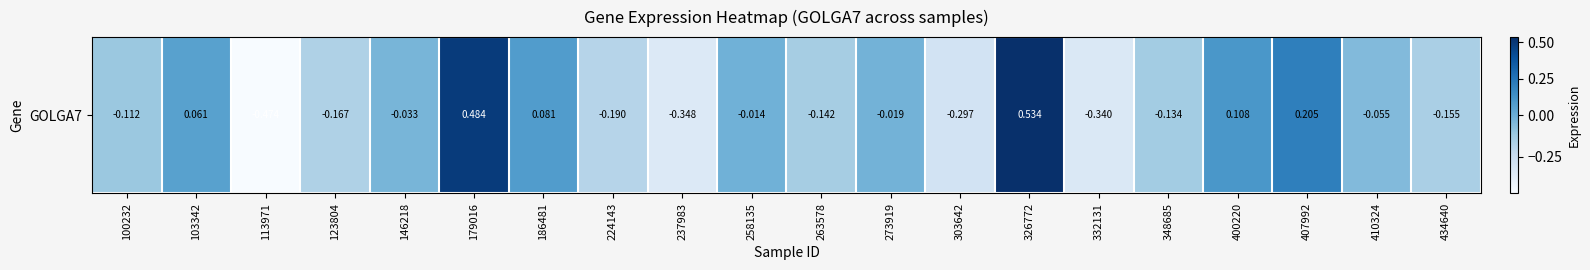

Reading right to left, list all the values displayed in this chart.

434640=-0.2	410324=-0.1	407992=0.2	400220=0.1	348685=-0.1	332131=-0.3	326772=0.5	303642=-0.3	273919=-0.0	263578=-0.1	258135=-0.0	237983=-0.3	224143=-0.2	186481=0.1	179016=0.5	146218=-0.0	123804=-0.2	113971=-0.5	103342=0.1	100232=-0.1